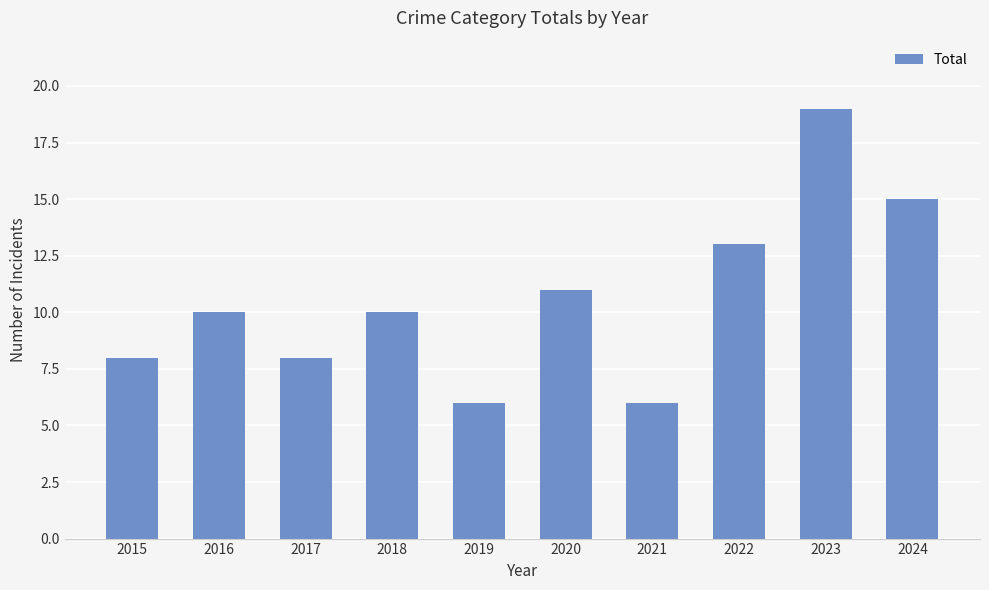

What is the value of the 1st bar from the left?

8